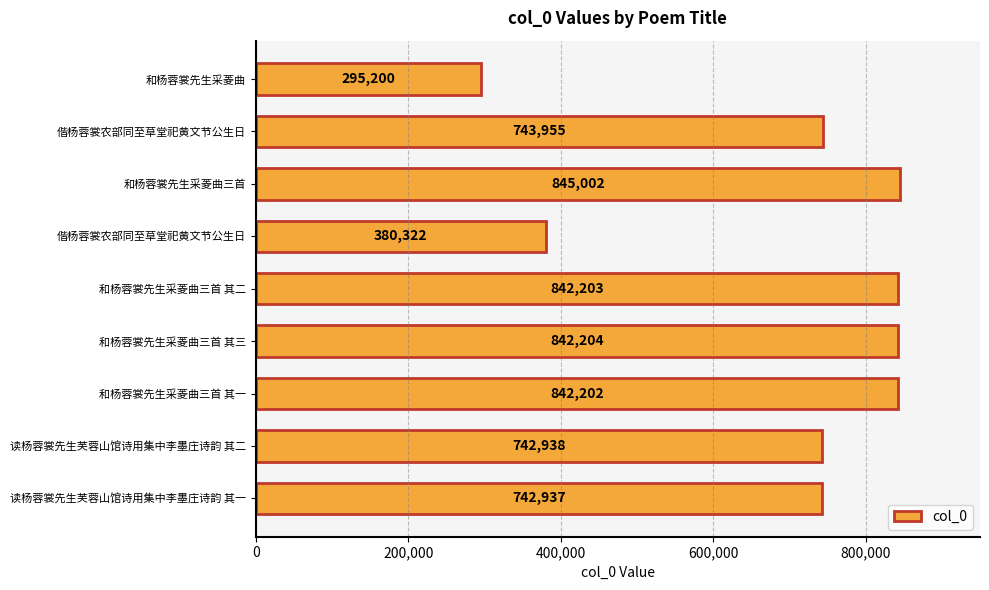

How many data points are less than 743955?

4